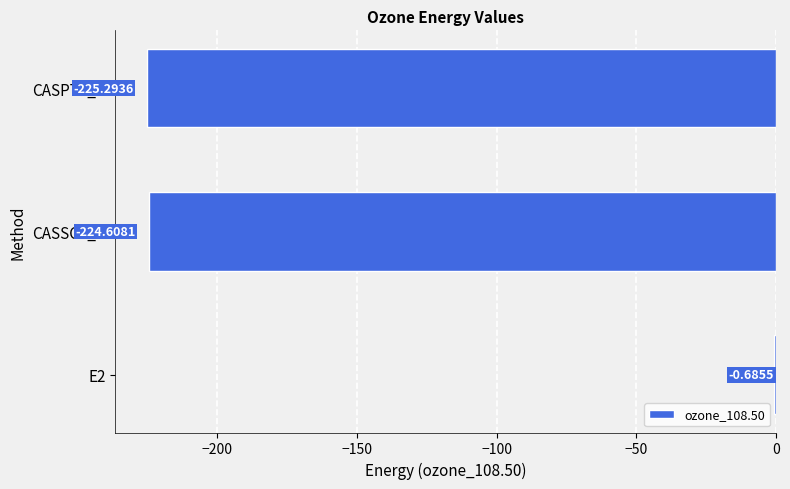

Which has a higher value, CASSCF_E or E2?

E2